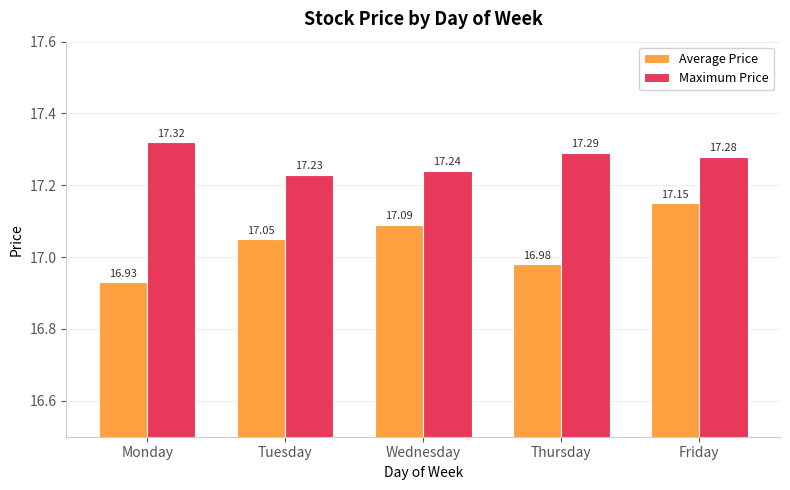

Is the value of Average Price at Wednesday greater than the value of Maximum Price at Thursday?

No